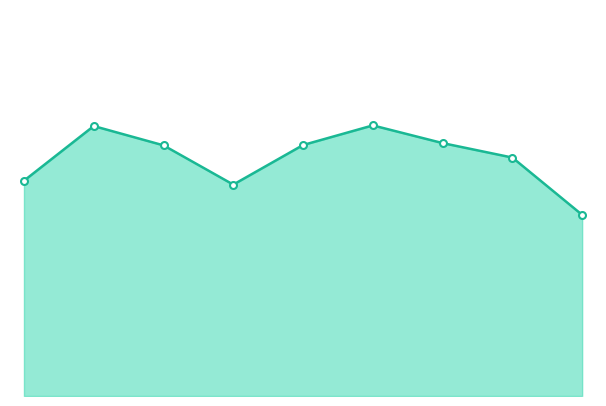

List the labels in order of value, largest first.

2017, 2013, 2018, 2016, 2014, 2019, 2012, 2015, 2020